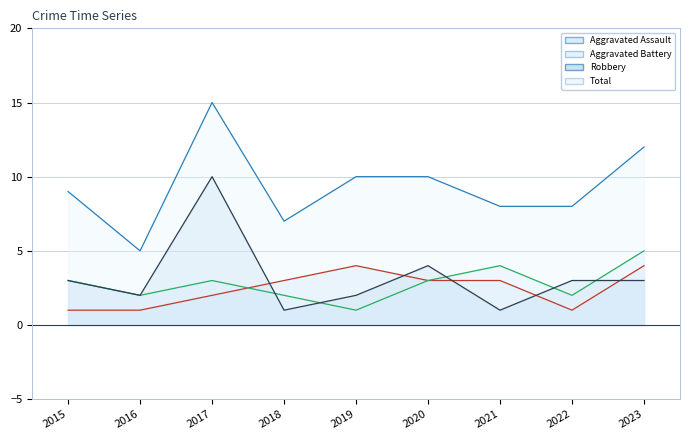

In Robbery, how many points are higher than both neighbors (excluding endpoints)?

2